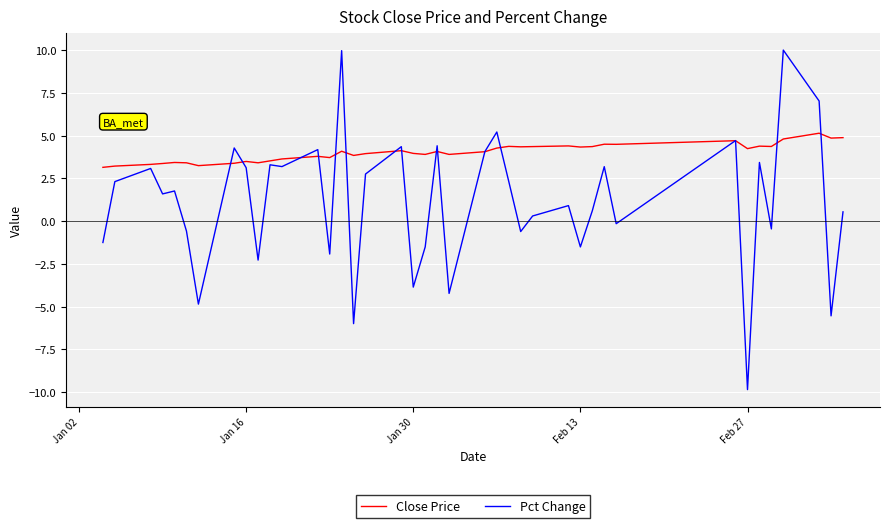

Which series has the widest spread of values?

Pct Change